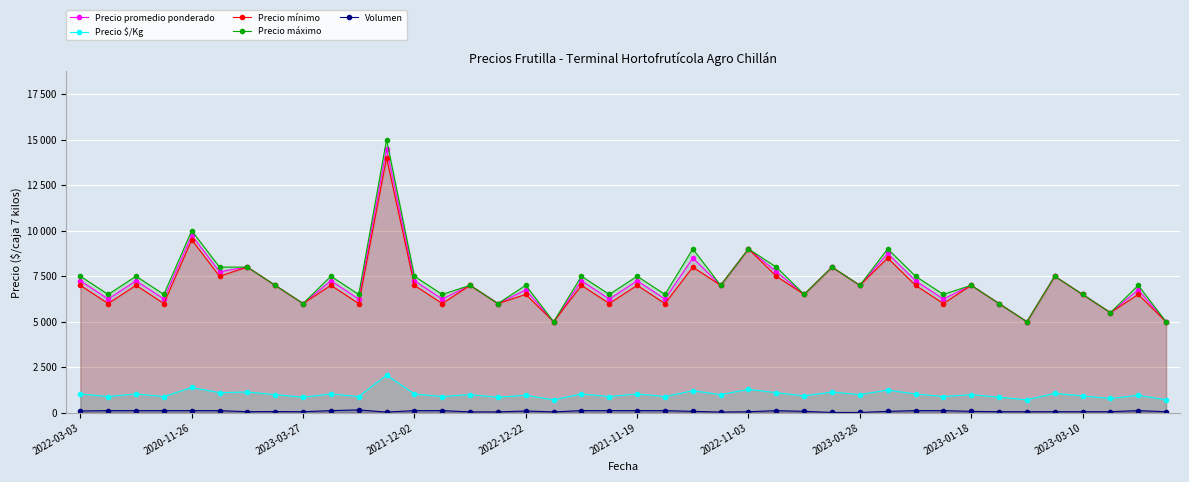

How many lines are shown in the chart?

5